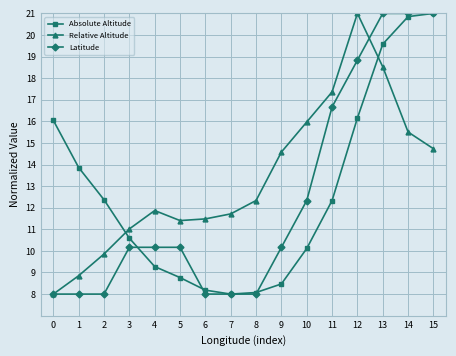

Where is Relative Altitude nearest to the value 14?

9